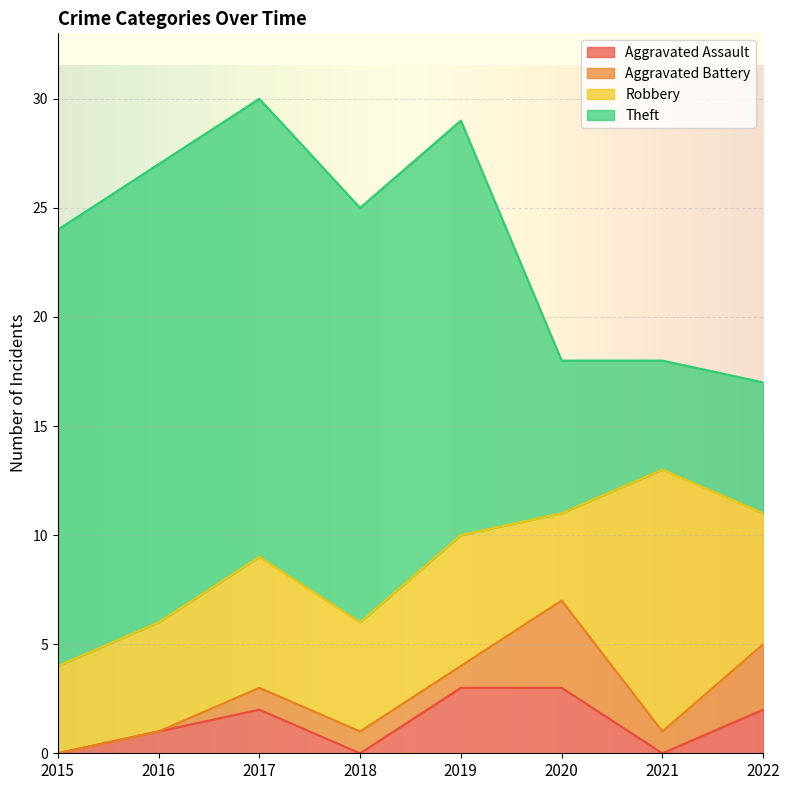

Reading right to left, what are all the values shown in this chart?

Aggravated Assault: 2	0	3	3	0	2	1	0
Aggravated Battery: 3	1	4	1	1	1	0	0
Robbery: 6	12	4	6	5	6	5	4
Theft: 6	5	7	19	19	21	21	20